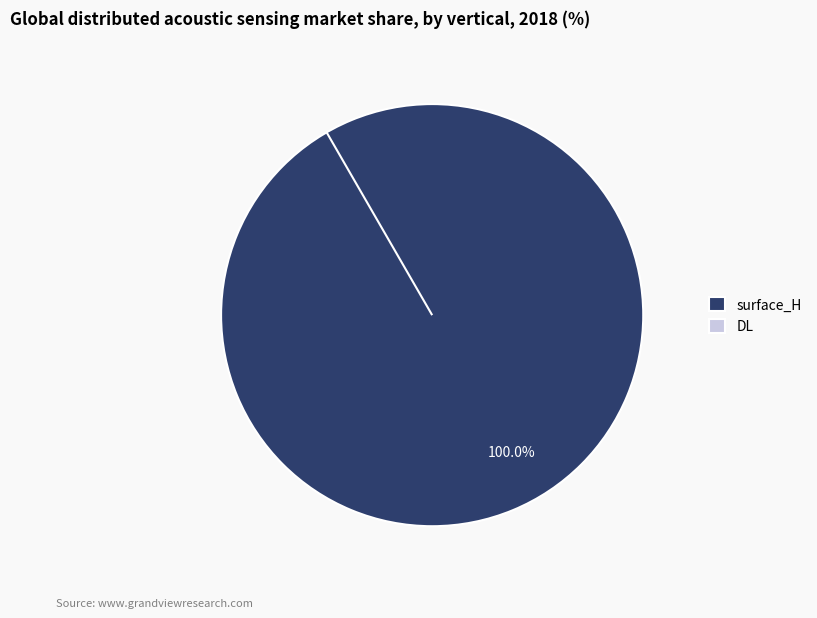

To the nearest percent, what is the difference between the surface_H and DL slice percentages?

100%